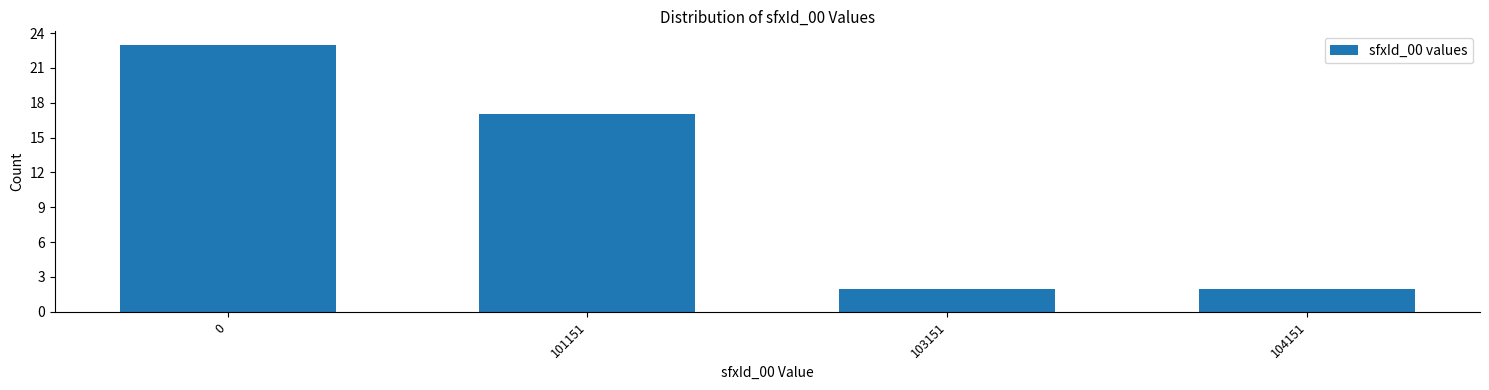

Reading left to right, extract all data points from this chart.

23	17	2	2